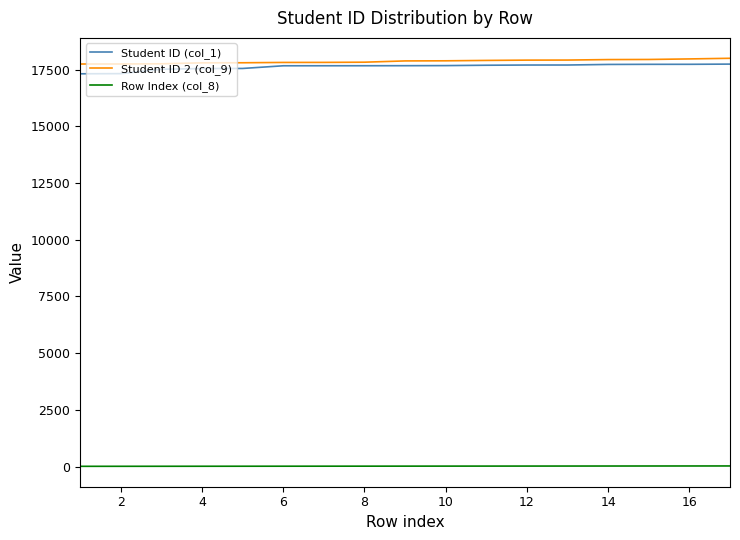

How many values in the Student ID 2 (col_9) series are below 17878?

8